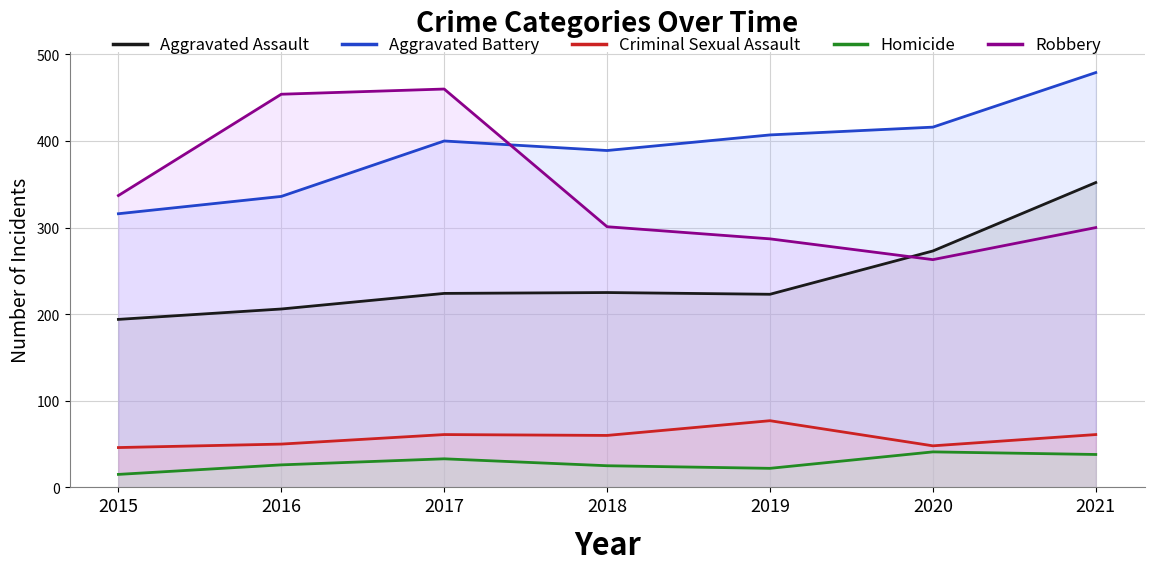

Where do Robbery and Aggravated Battery first cross each other?

2017 and 2018